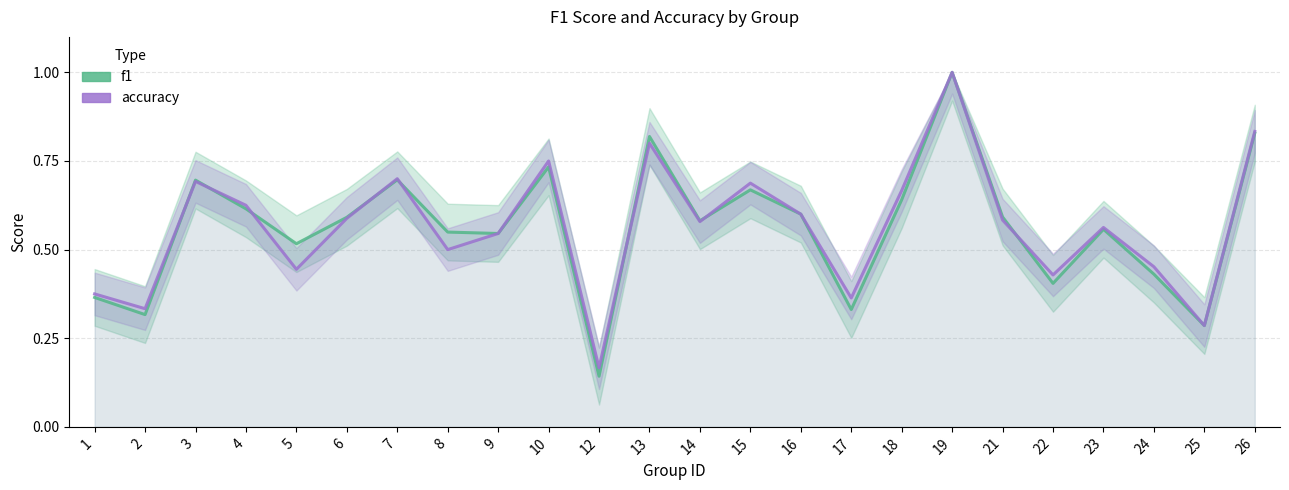

What is the maximum value shown in the chart?

1.0